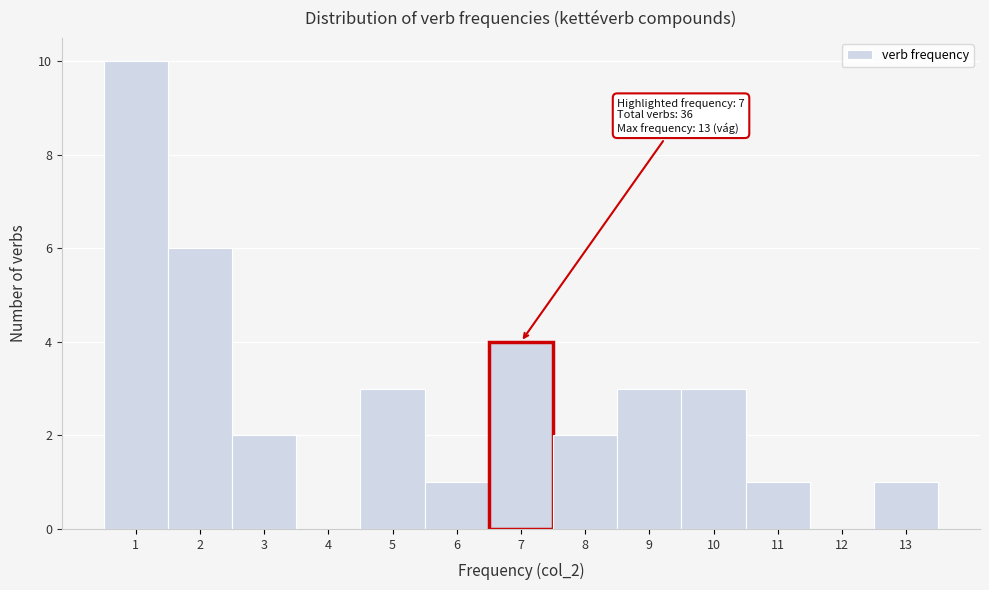

Which range on the x-axis has the tallest bar?

0.5 to 1.5